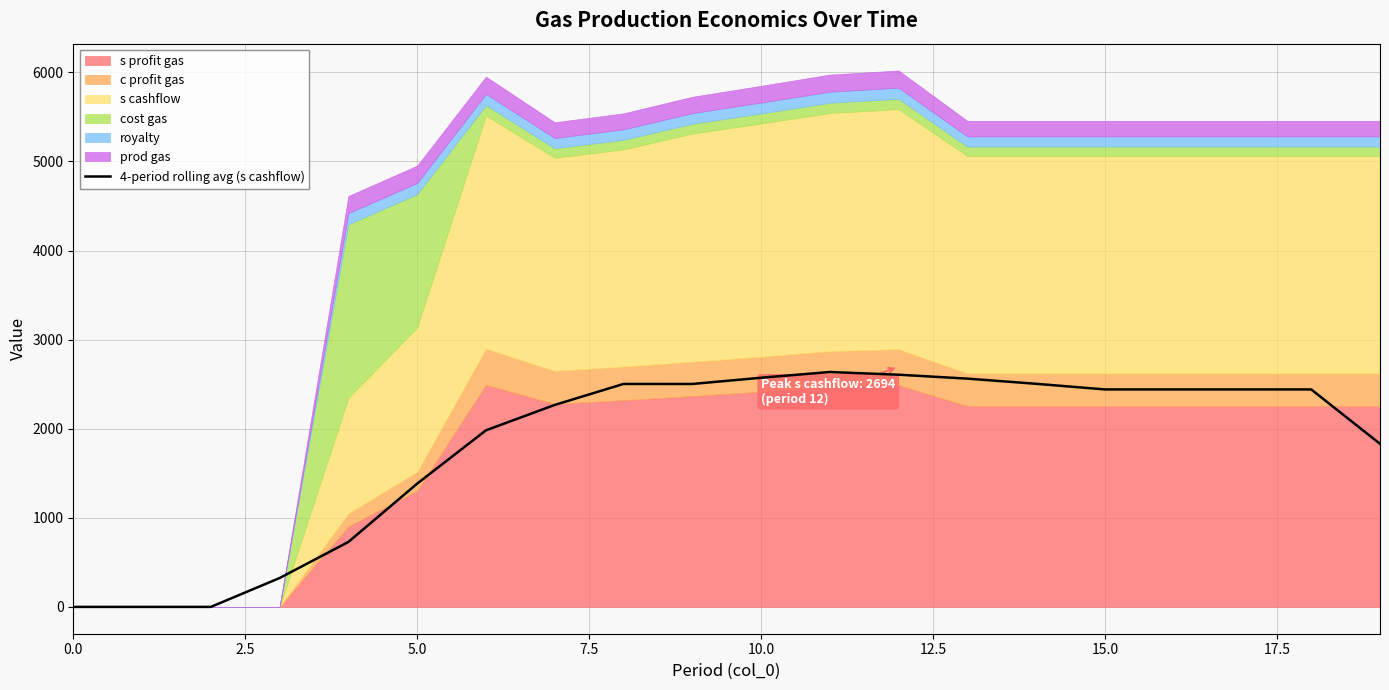

The value of 4-period rolling avg (s cashflow) at 15.0 is 3230.3. True or false?

False